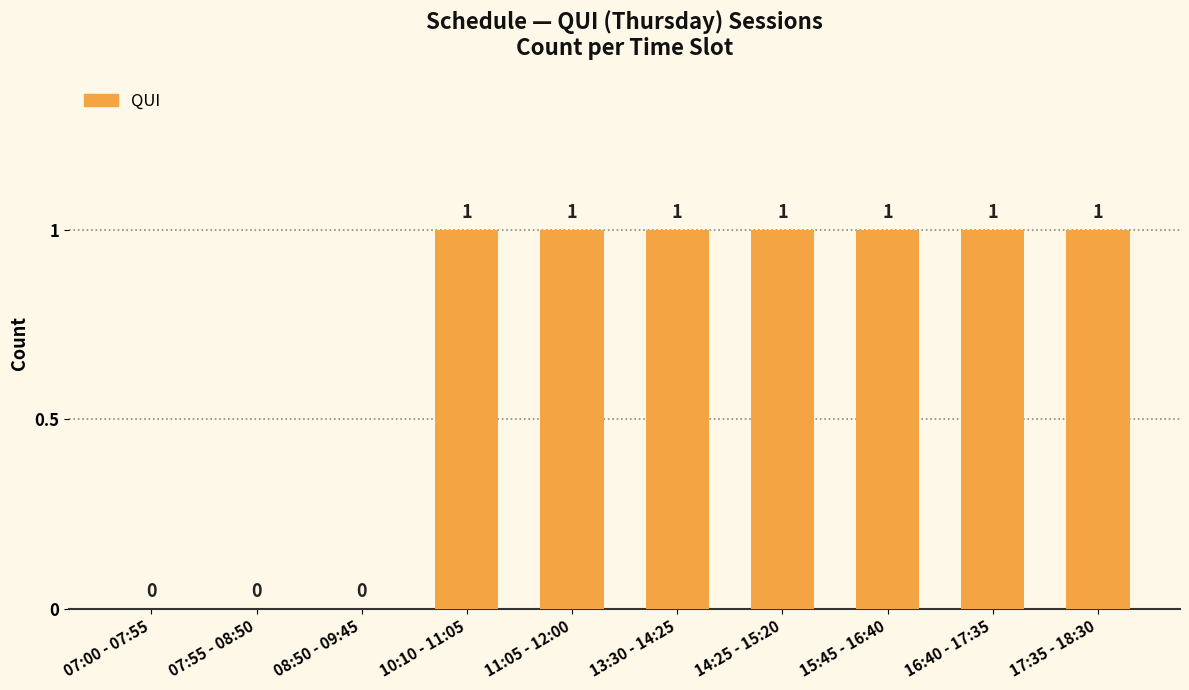

What is the ratio of the value at 16:40 - 17:35 to the value at 14:25 - 15:20?

1.0